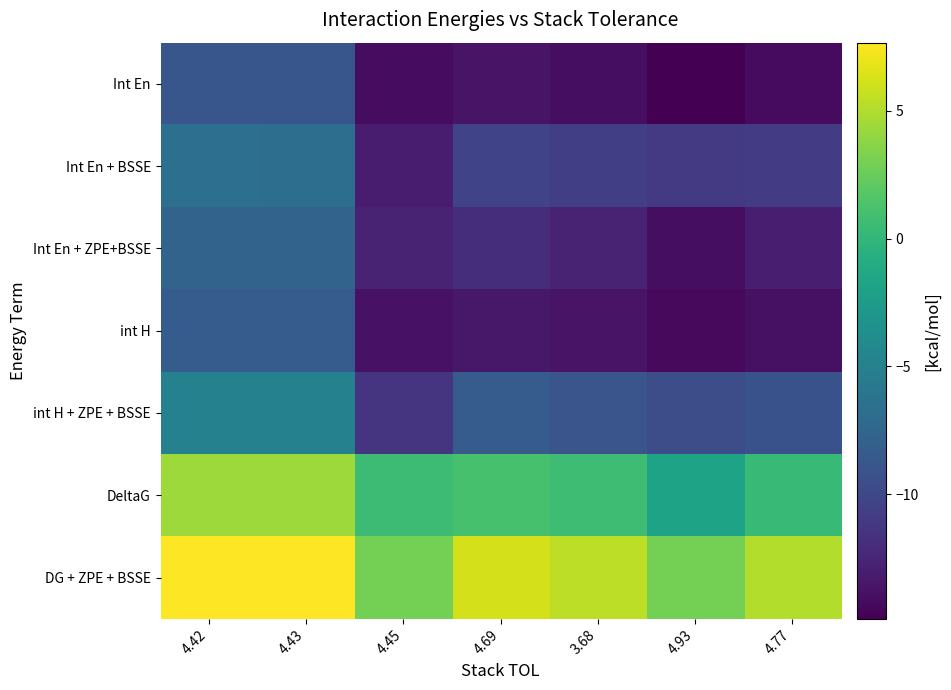

What is the total value across all series at 4.42?

-24.5